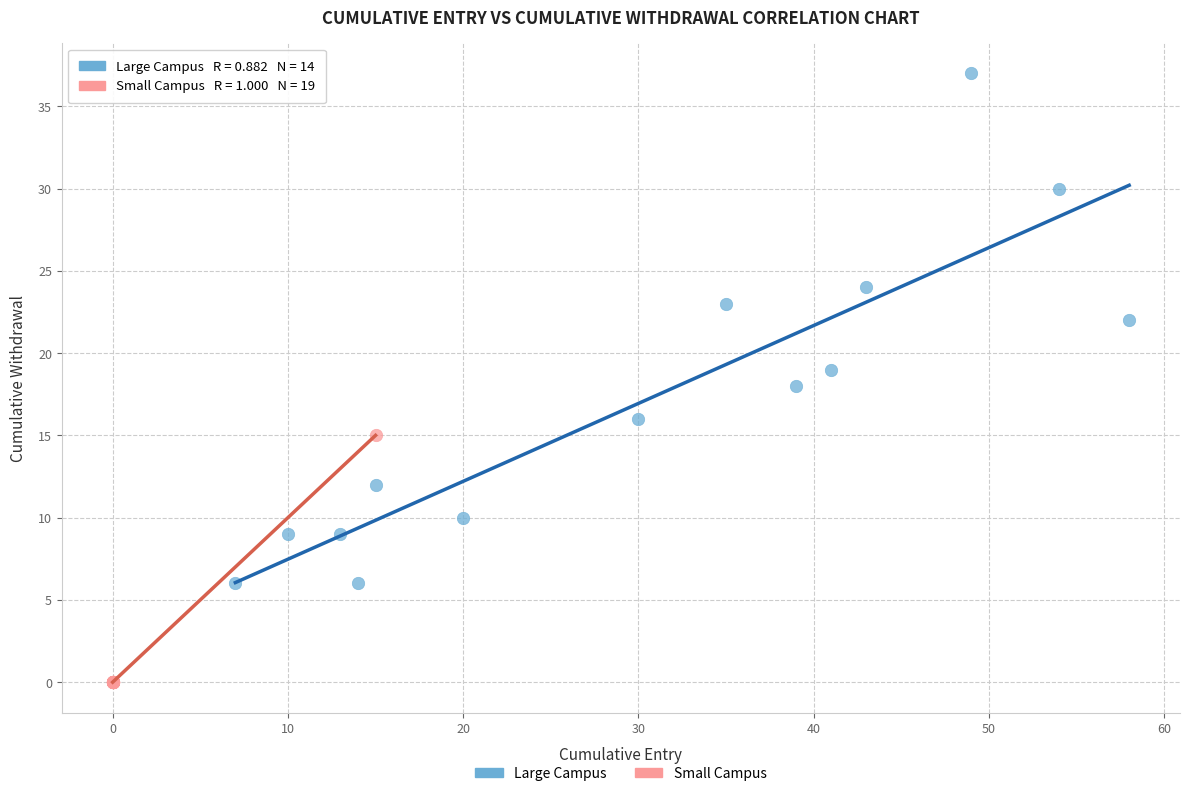

Which series contains the lowest Y value?

Small Campus